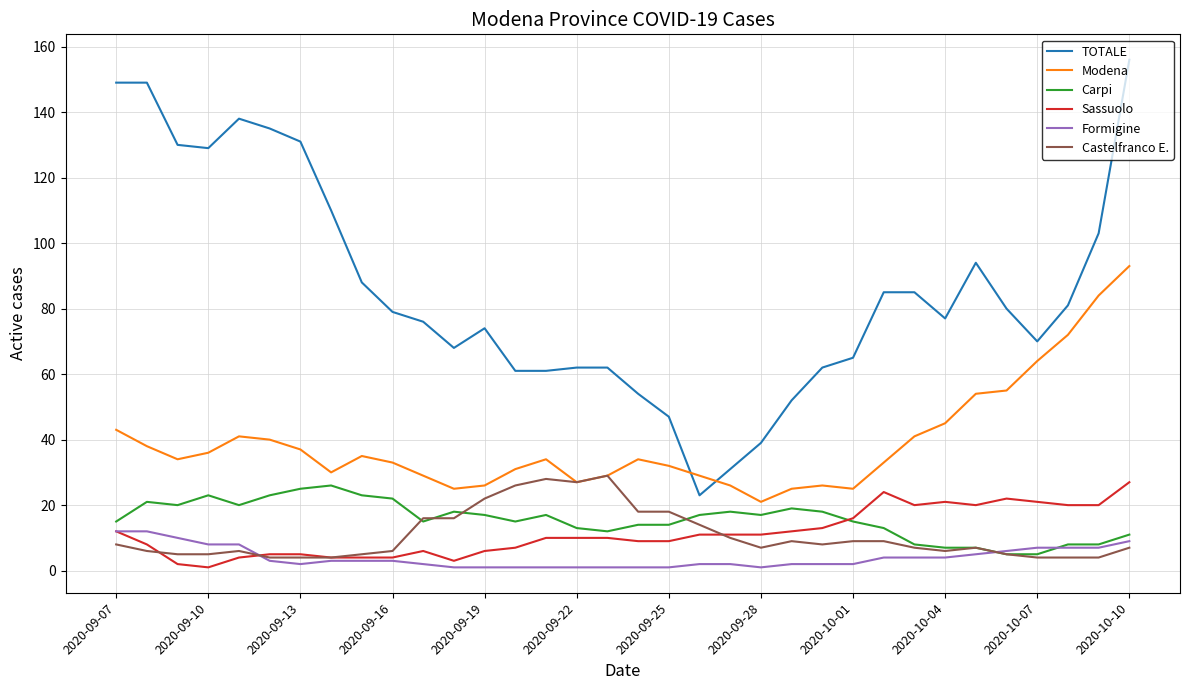

Which series has the largest total across all categories?

TOTALE